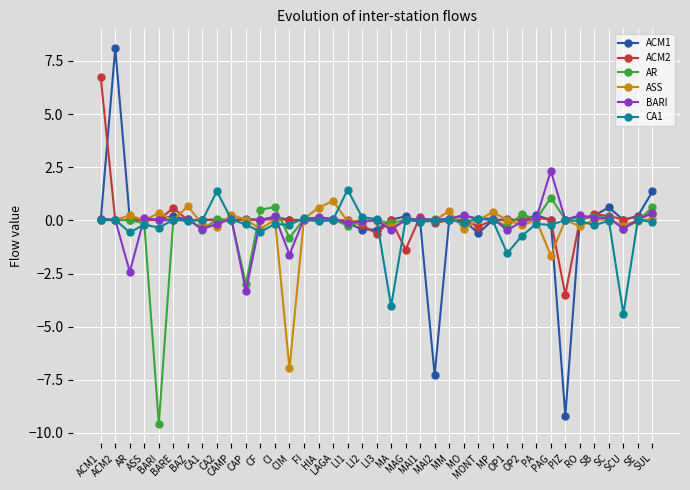

What is the minimum value shown in the chart?

-9.6